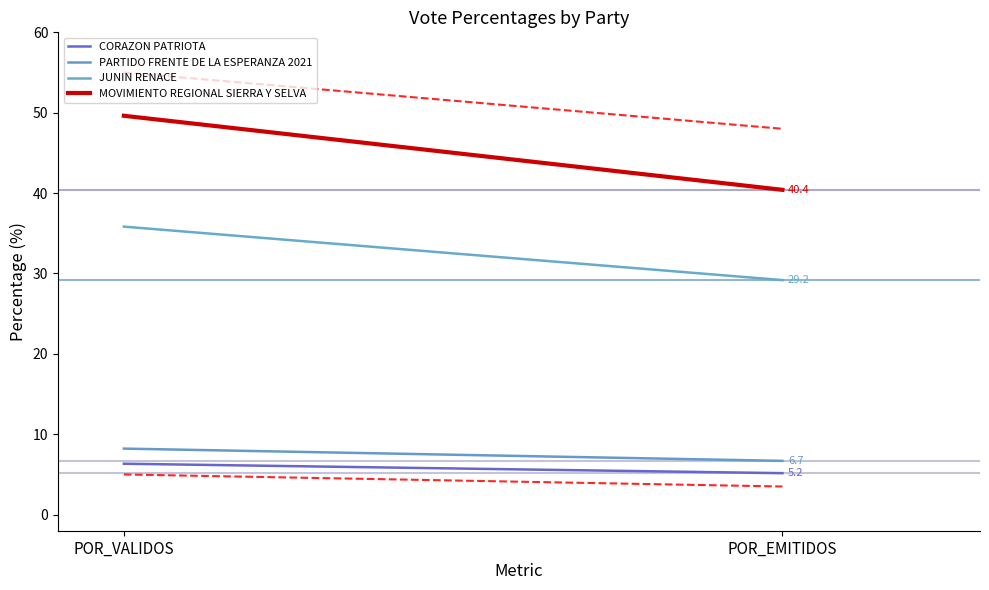

How many distinct data groups are displayed?

4